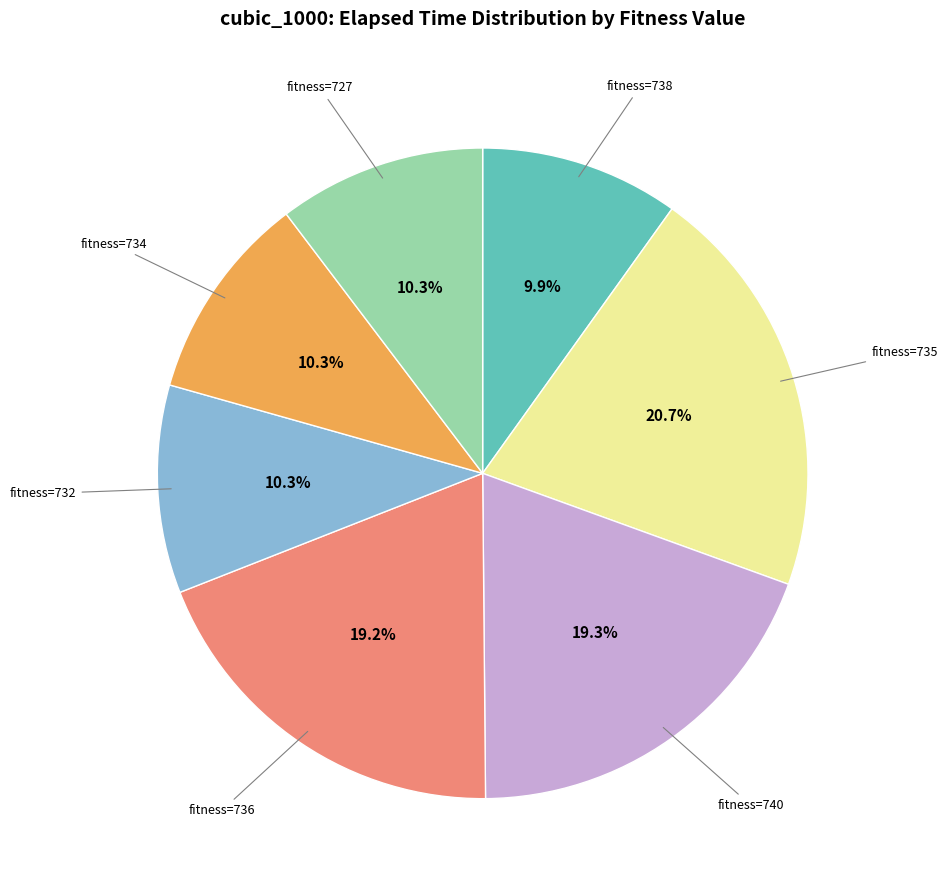

To the nearest percent, what is the difference between the largest and smallest slice percentages?

11%